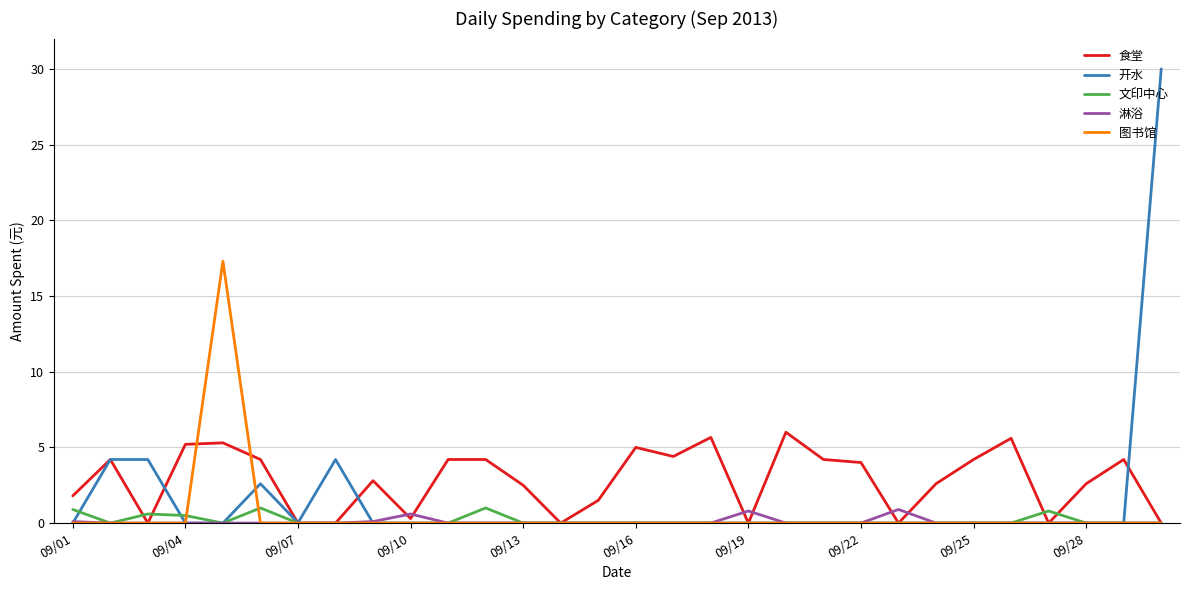

Which series has the widest spread of values?

开水